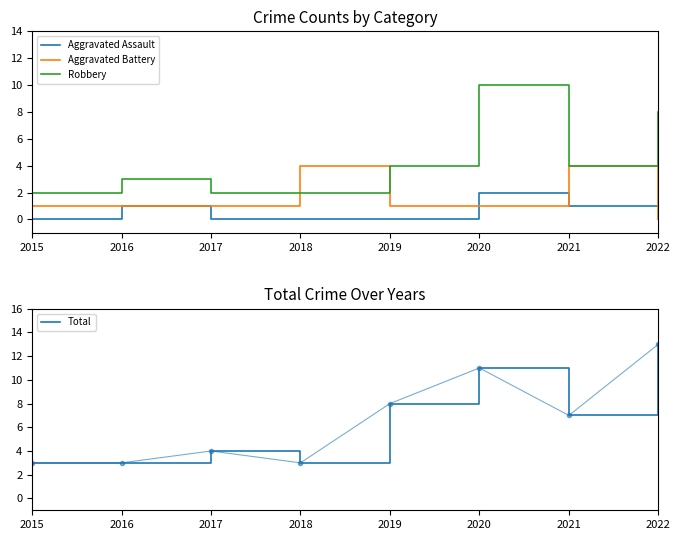

True or false: Total and Robbery intersect in this chart.

False